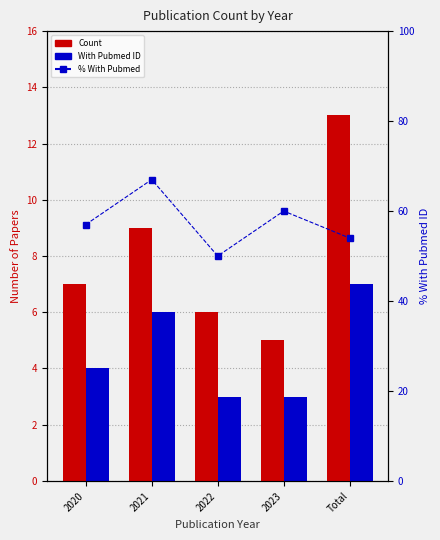

At which category is the sum across all series the highest?

2021